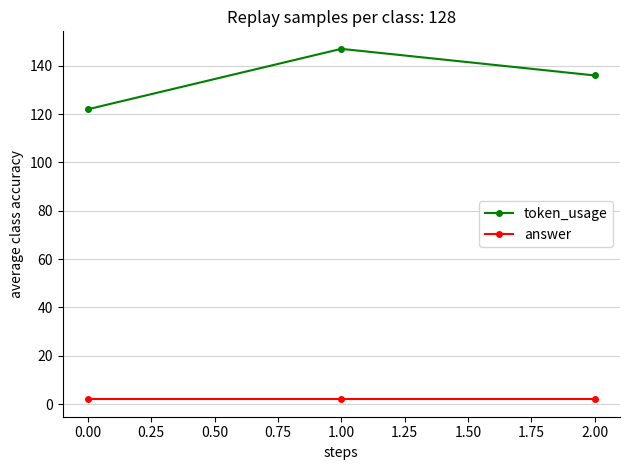

What is the approximate value of answer at 0.00?

2